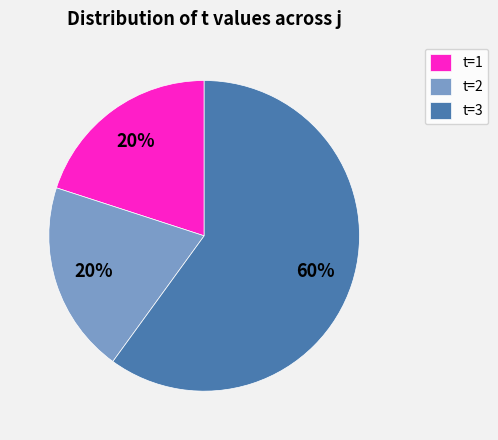

How many slices are in this pie chart?

3